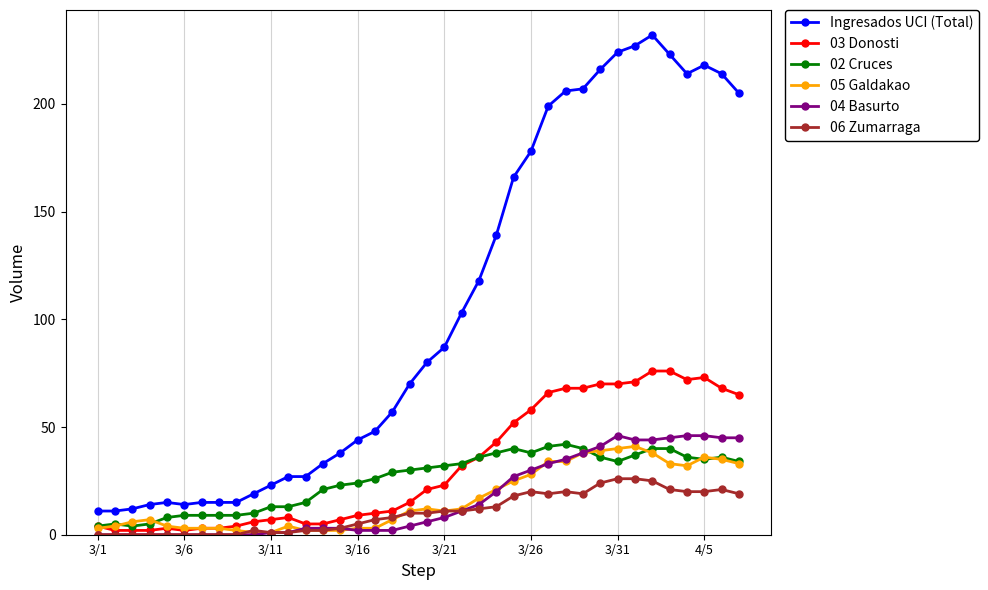

True or false: 05 Galdakao has more than 0 points higher than both neighbors.

True